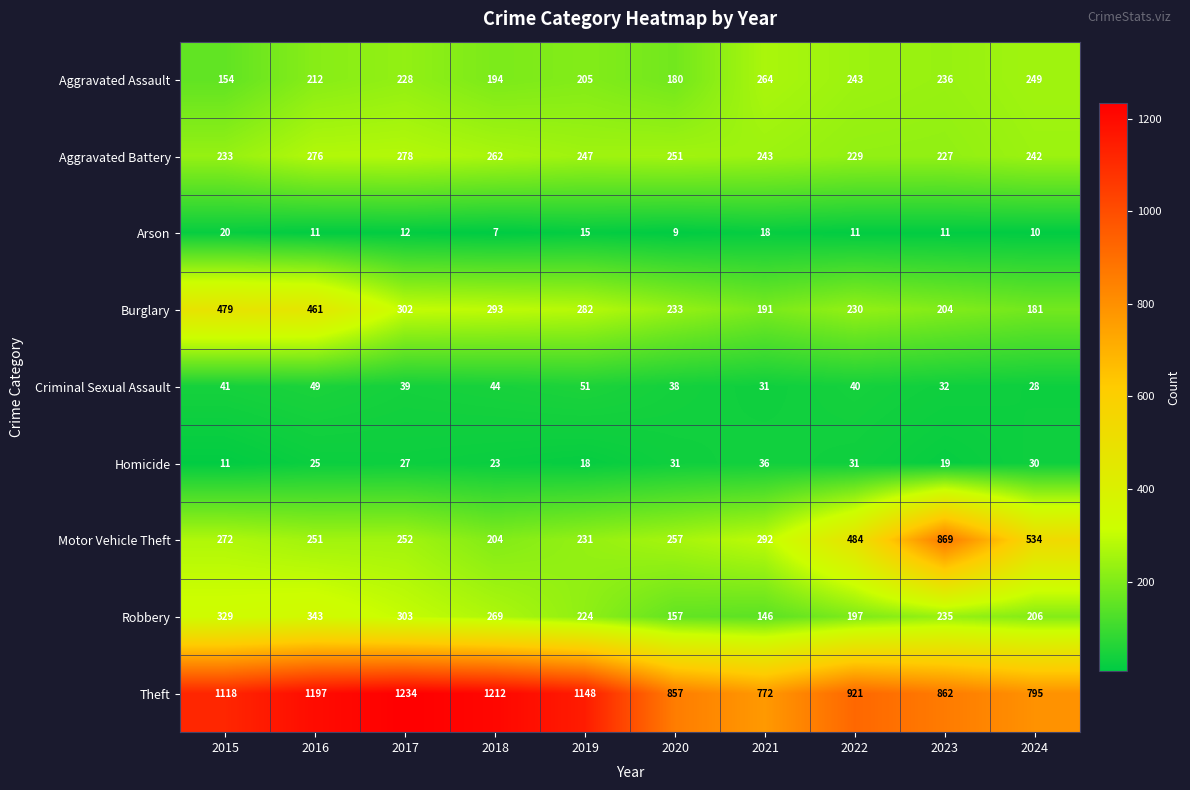

List the series in order of their peak value, lowest first.

Arson, Homicide, Criminal Sexual Assault, Aggravated Assault, Aggravated Battery, Robbery, Burglary, Motor Vehicle Theft, Theft